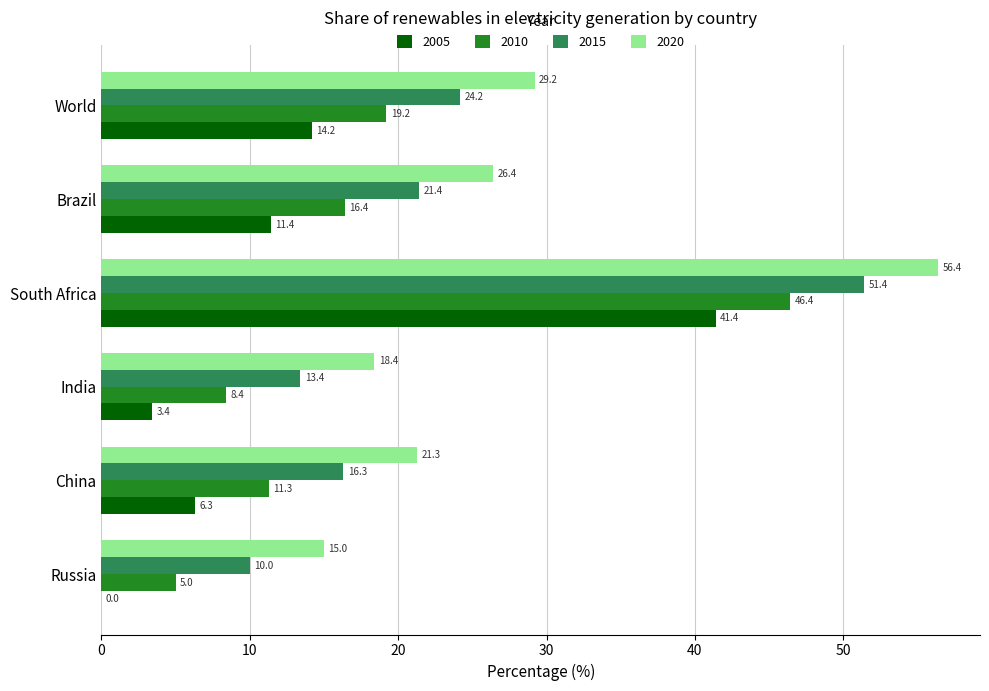

How many values in the 2020 series exceed 26?

3